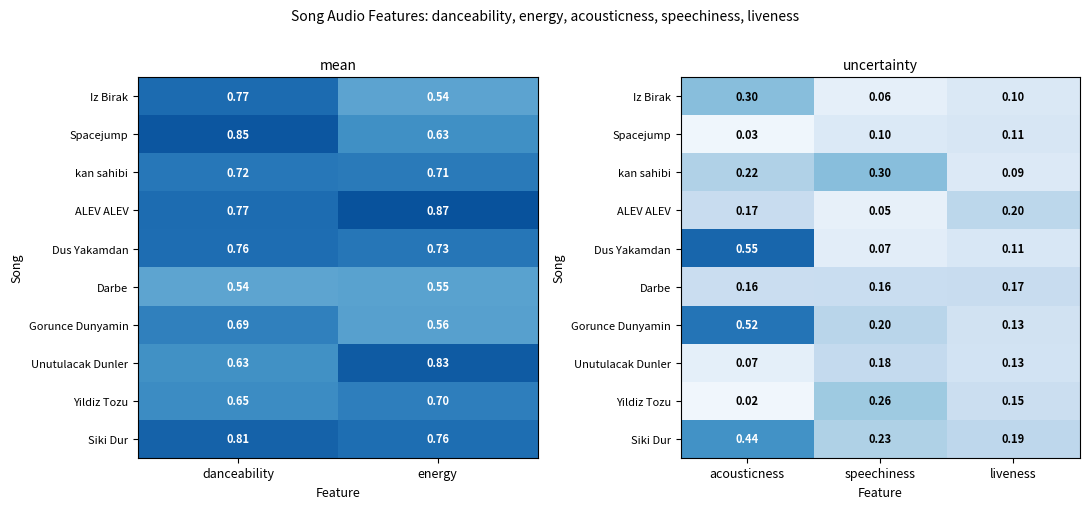

How many data points does each series have?

3